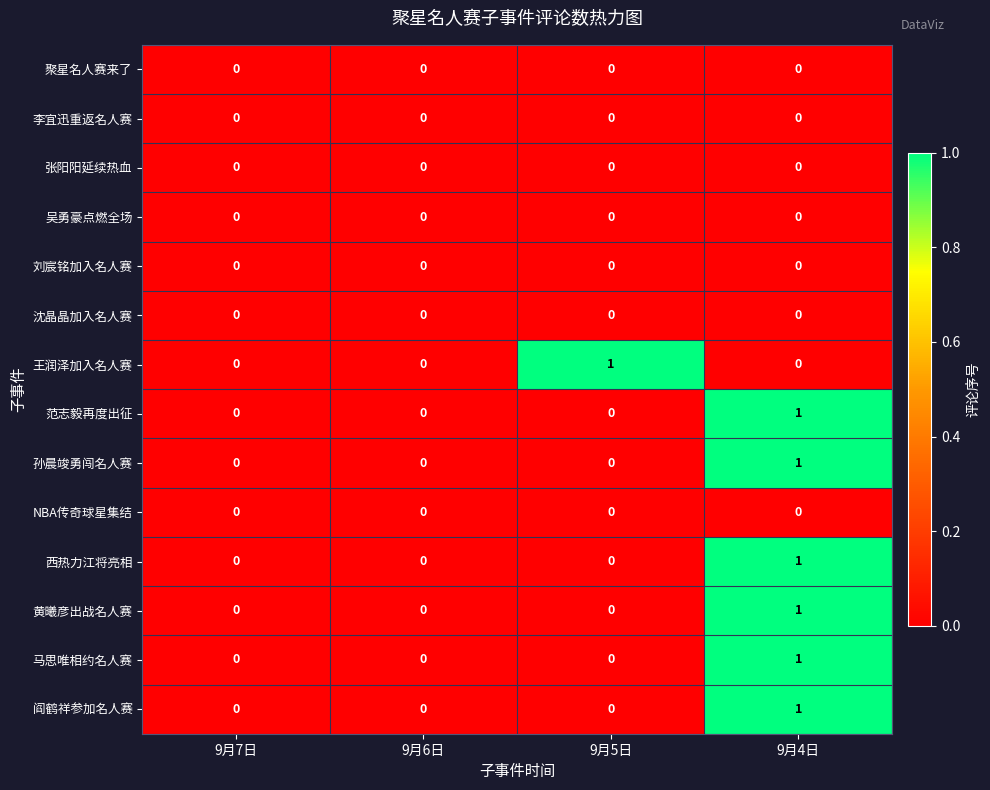

At which category is the sum across all series the highest?

9月4日